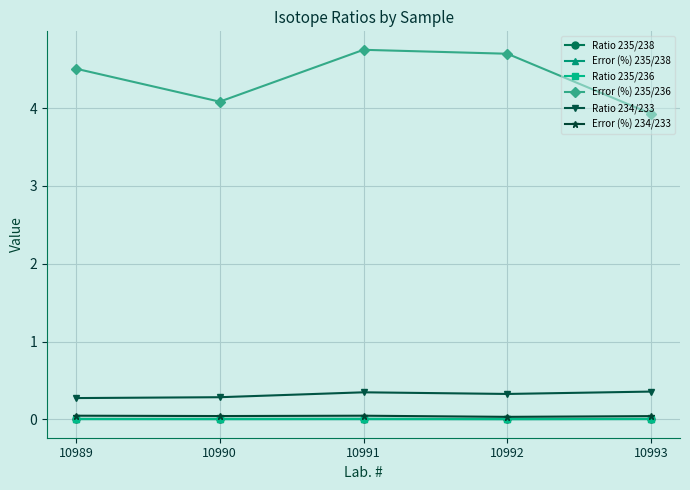

Which series has the widest spread of values?

Error (%) 235/236